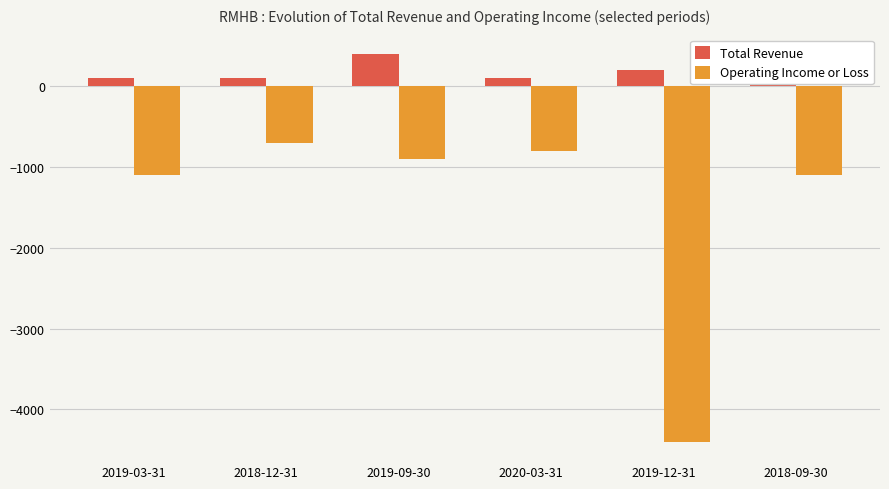

What is the minimum value for Operating Income or Loss?

-4400